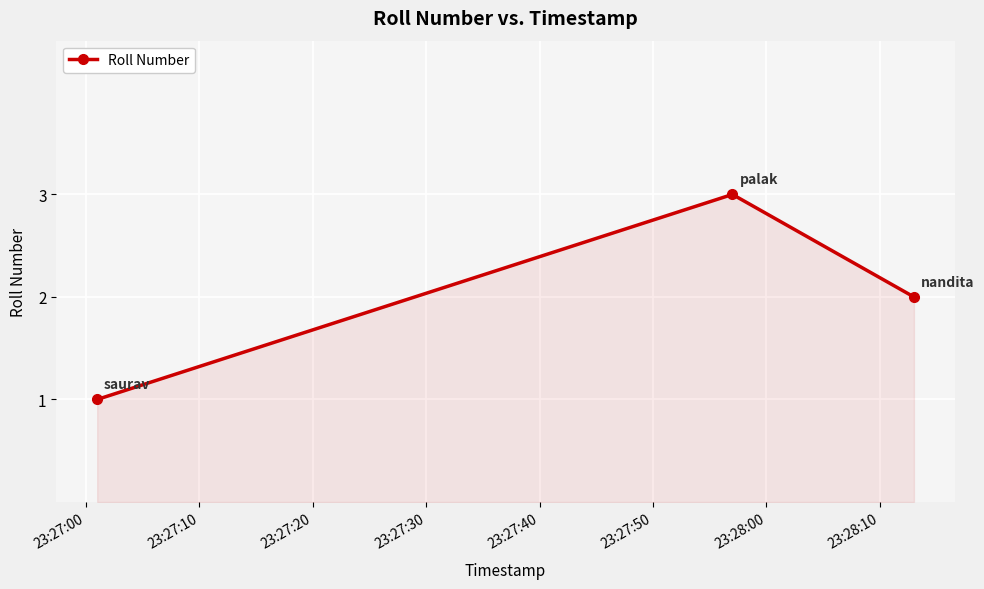

What is the sum of all values?

6